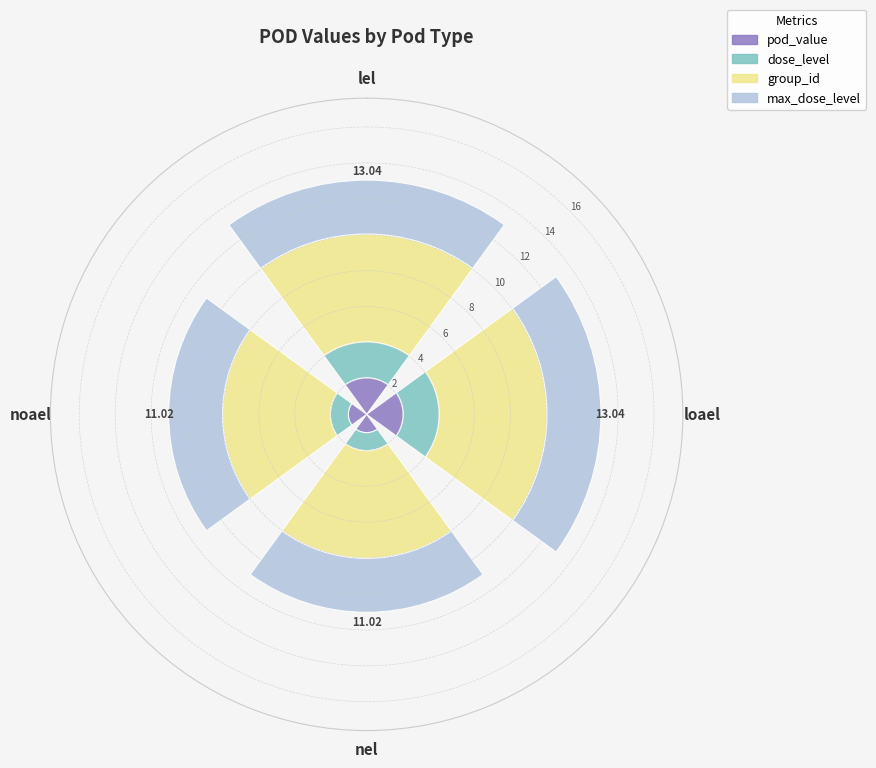

What is the total value across all series at nel?

11.0